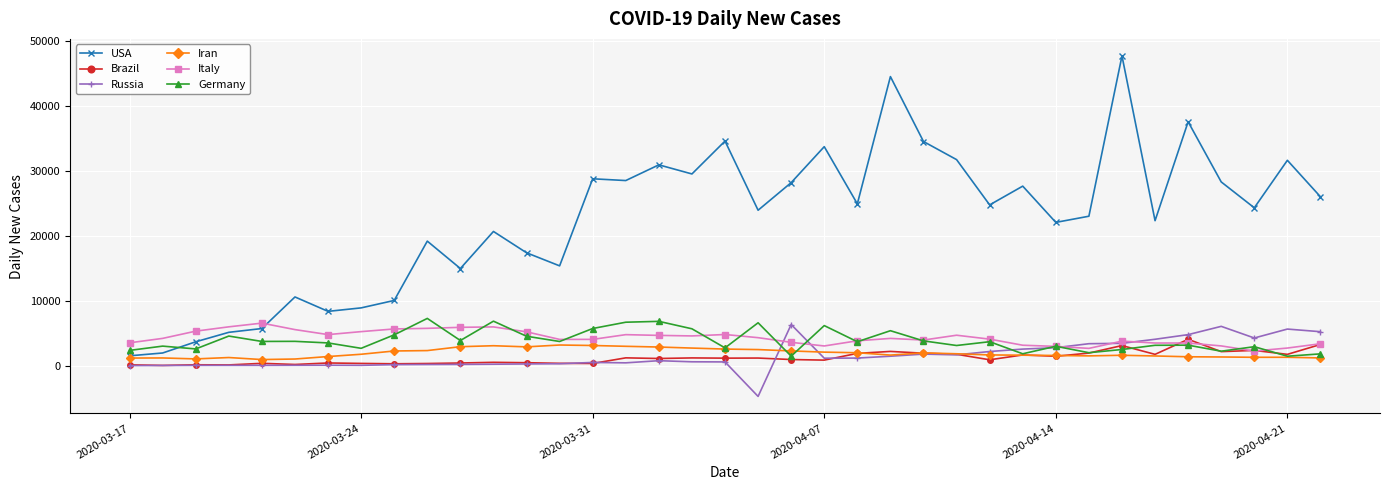

True or false: Russia has more than 2 interior local peaks.

True